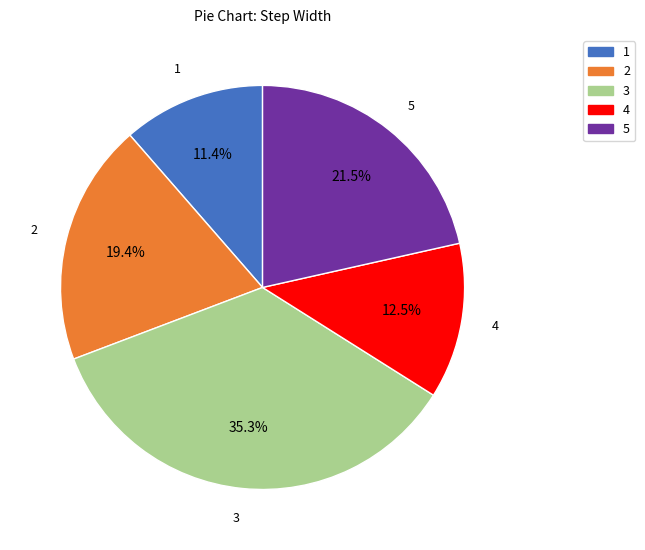

Rank the categories by value from lowest to highest.

1, 4, 2, 5, 3